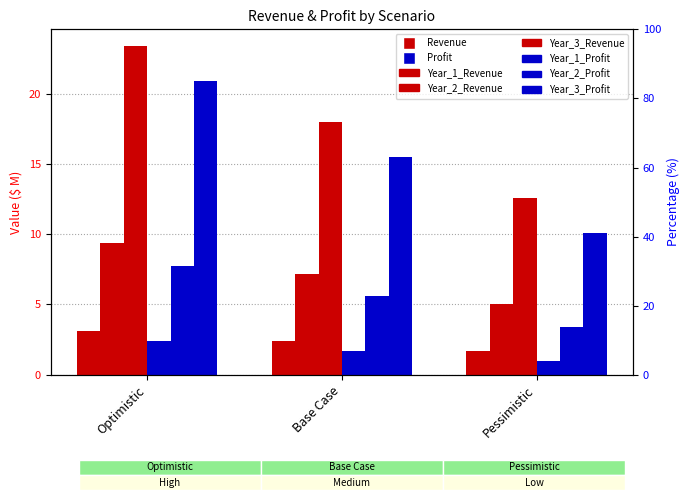

What is the label of the 3rd bar from the left?

Pessimistic